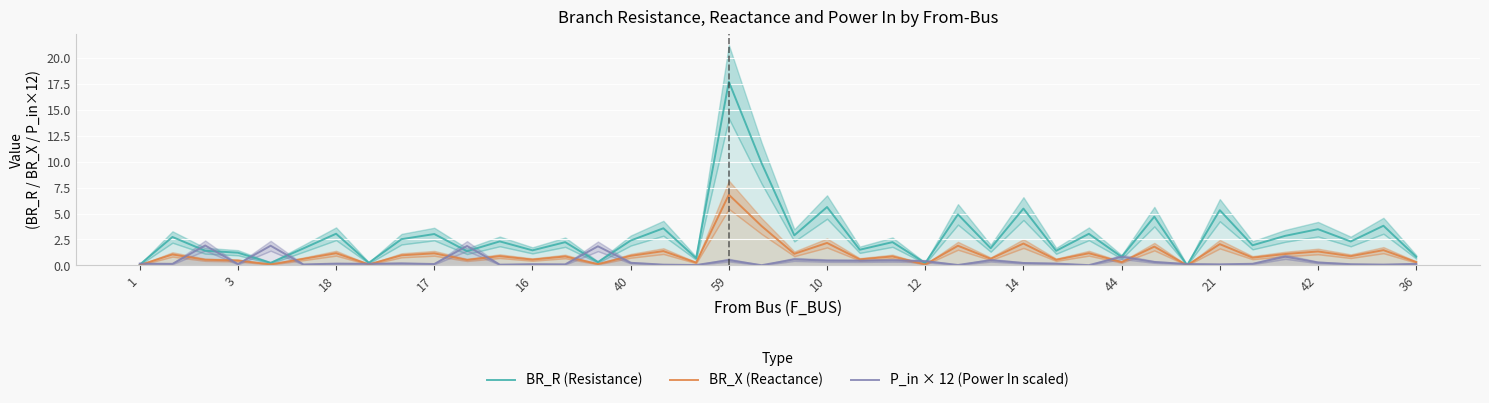

How many lines are shown in the chart?

3